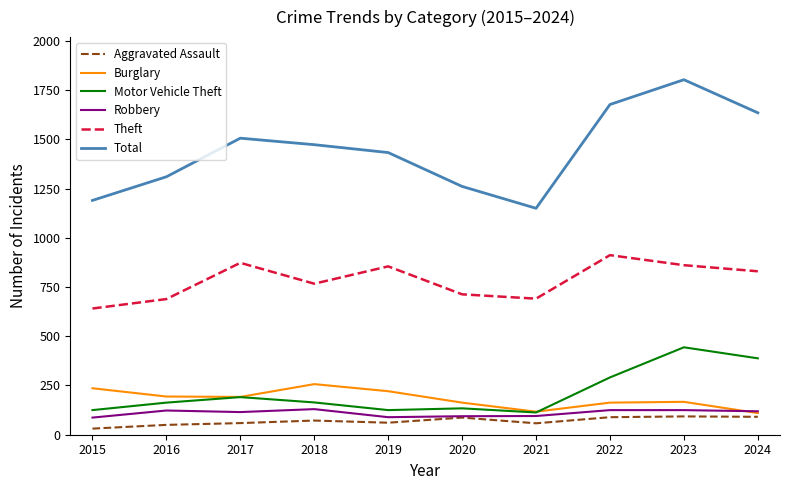

At which category is the sum across all series the highest?

2023